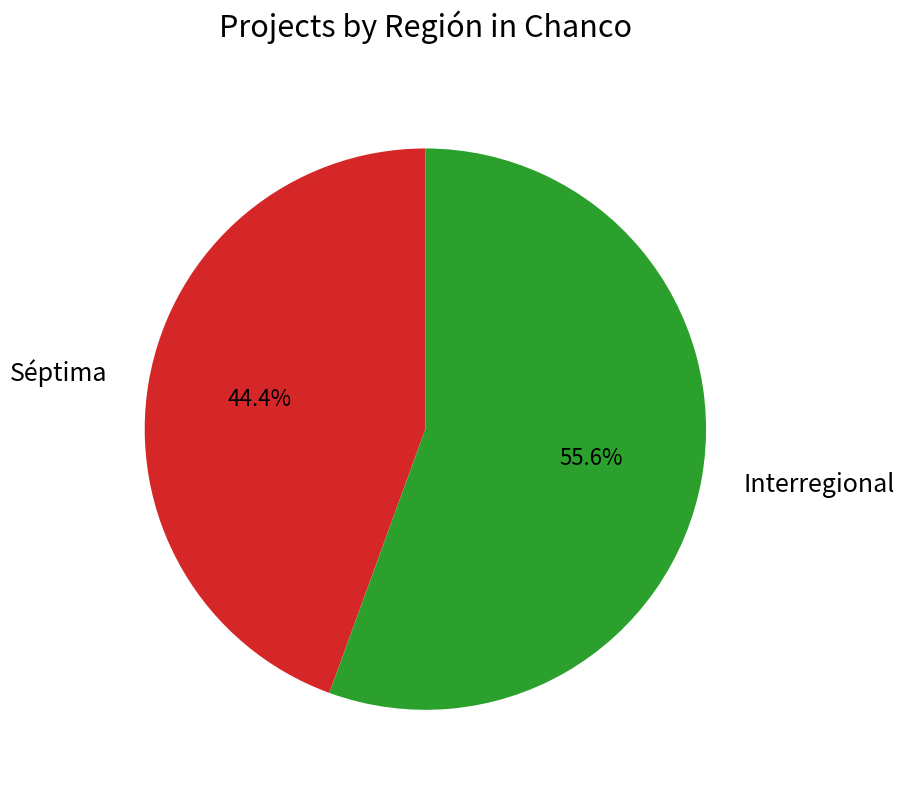

Which category has the biggest portion of the pie?

Interregional